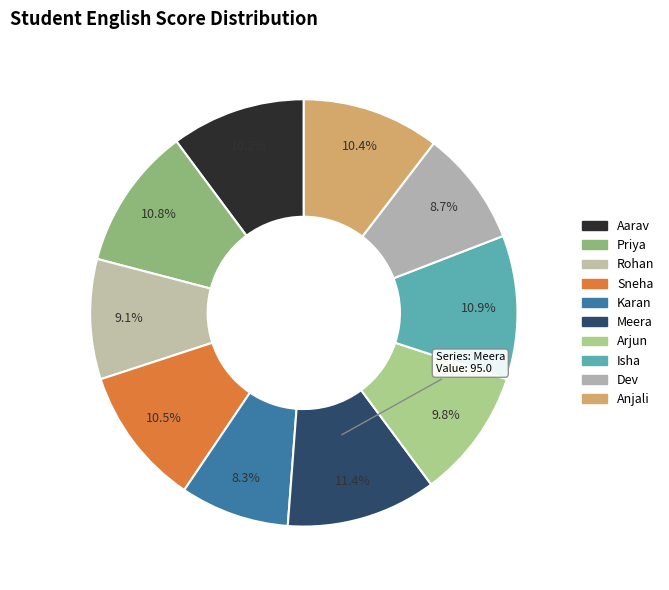

Count the number of slices in the pie.

10